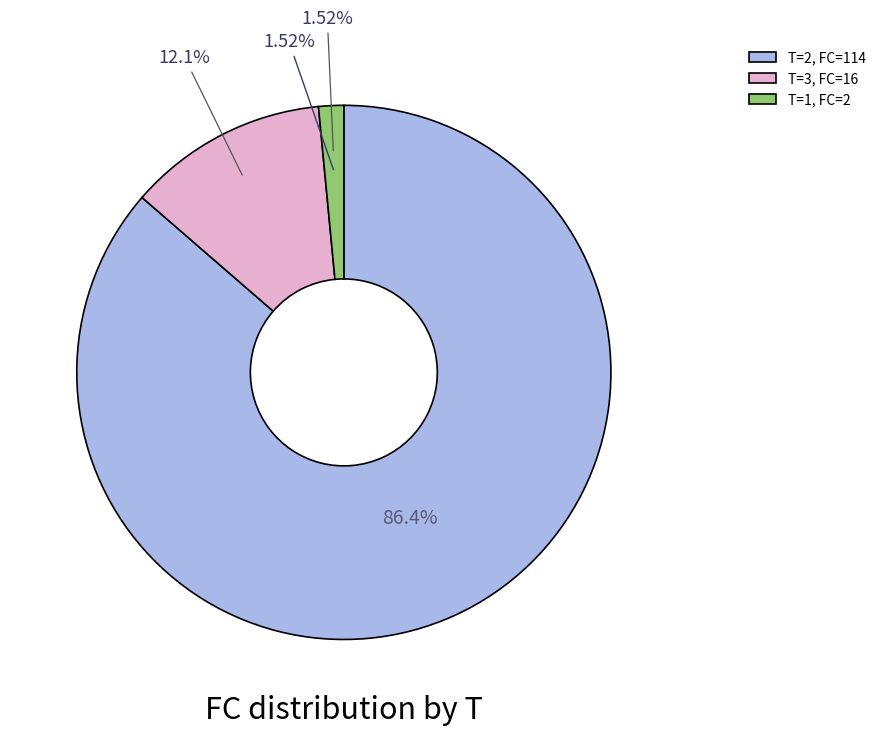

Which slice is the largest?

2